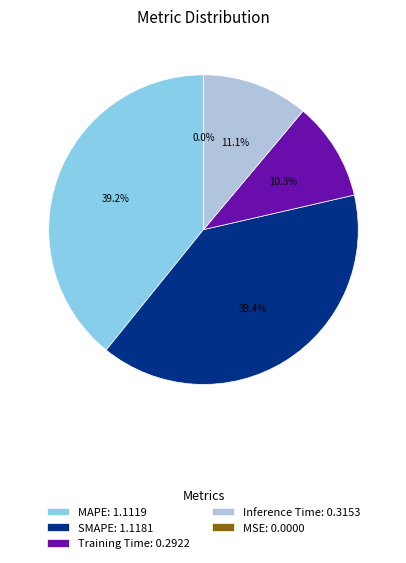

Is there a majority slice in this chart?

No